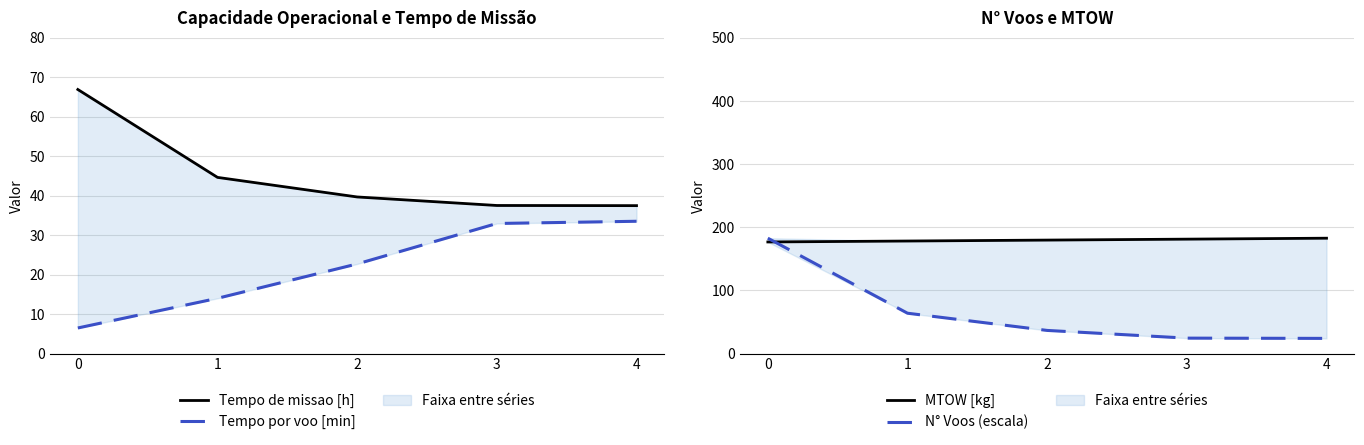

Which series has the largest total across all categories?

MTOW [kg]